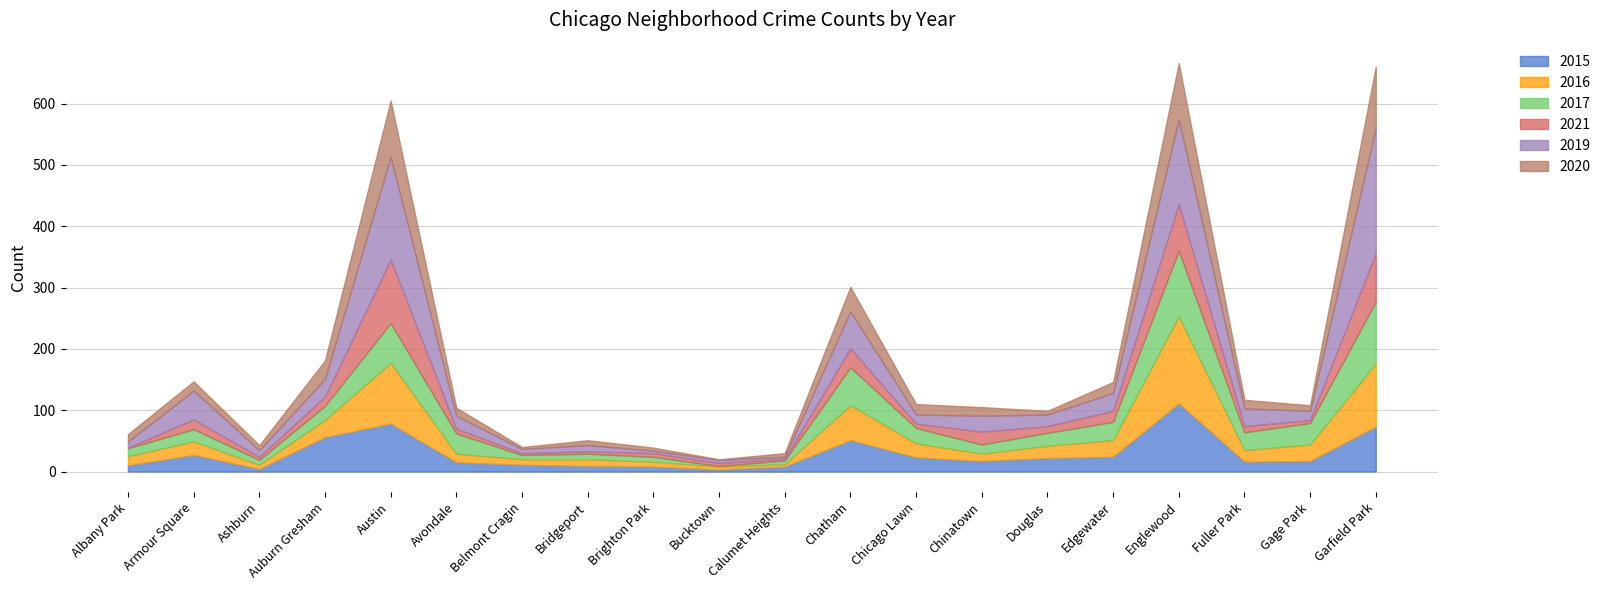

Which series has the largest total across all categories?

2019